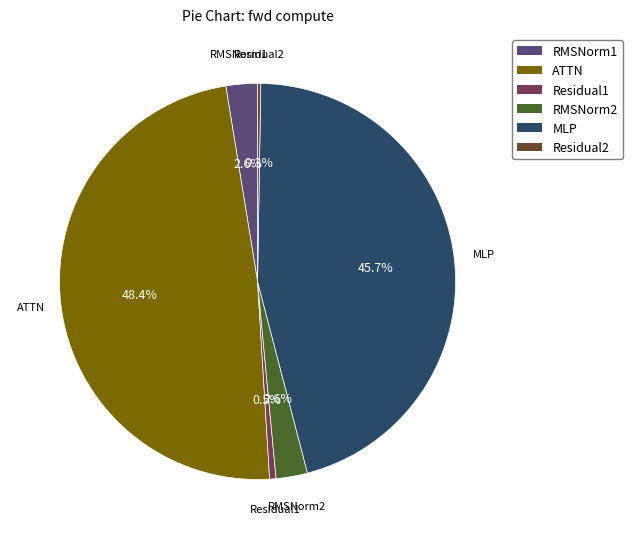

To the nearest percent, what is the difference between the ATTN and Residual1 slice percentages?

48%